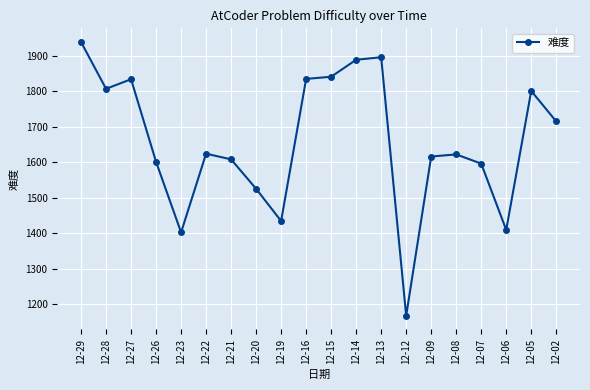

The value at 12-22 is 1624. True or false?

True